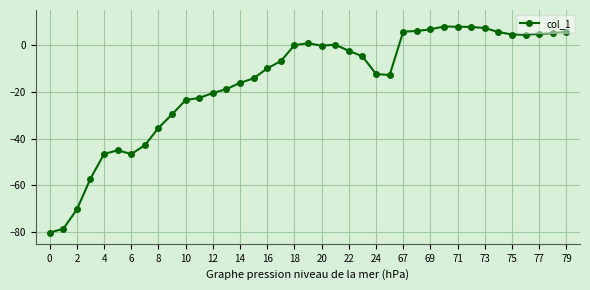

What is the value of the 14th point from the left?

-18.8